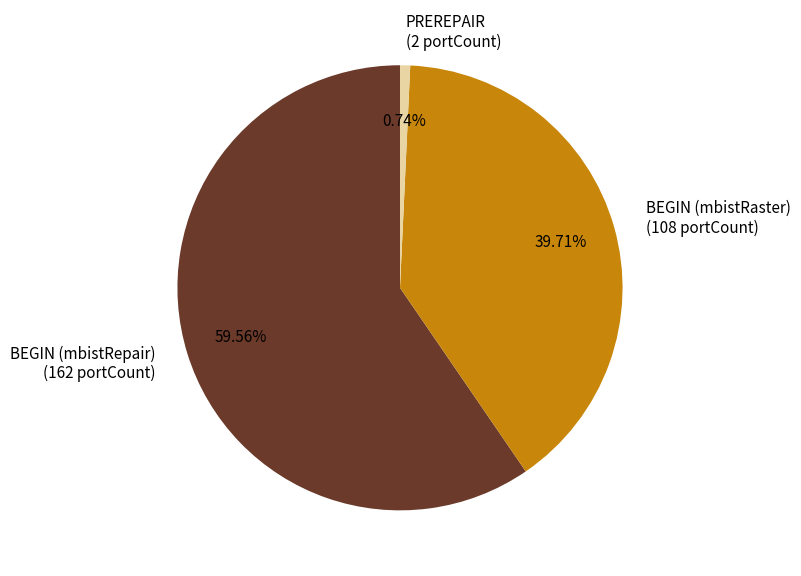

Is the sum of BEGIN (mbistRaster) (108 portCount) and PREREPAIR (2 portCount) greater than half?

No